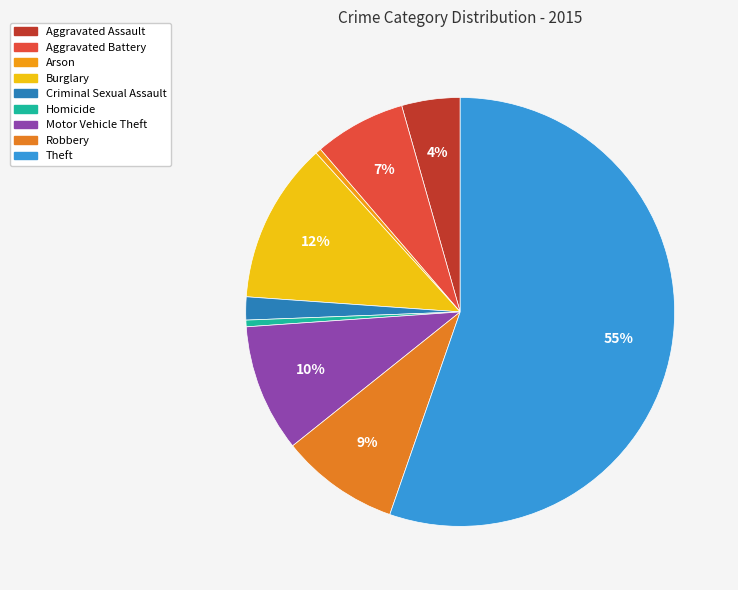

The Motor Vehicle Theft slice represents 1% of the pie. True or false?

False